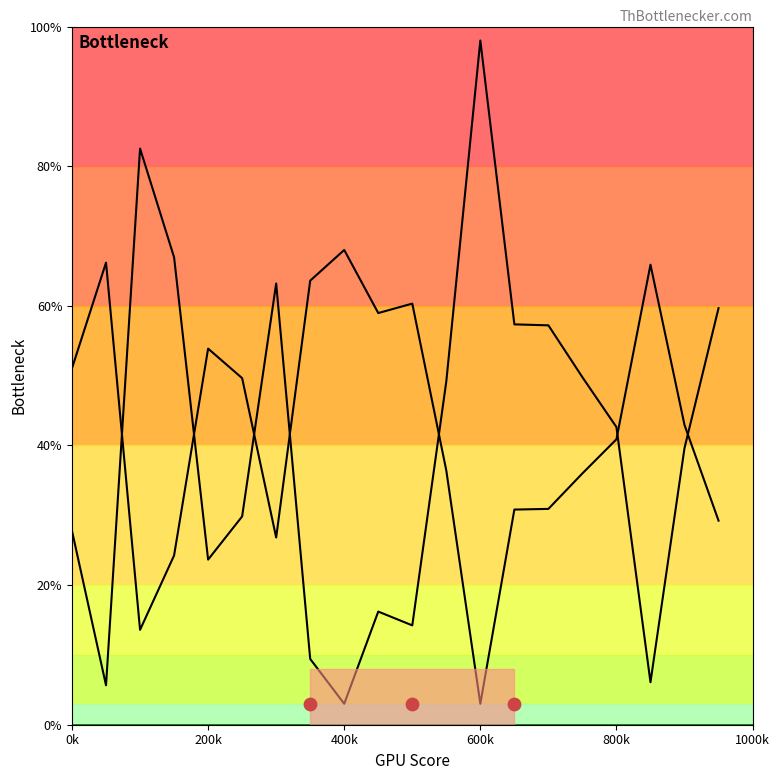

At which category is the sum across all series the highest?

600k